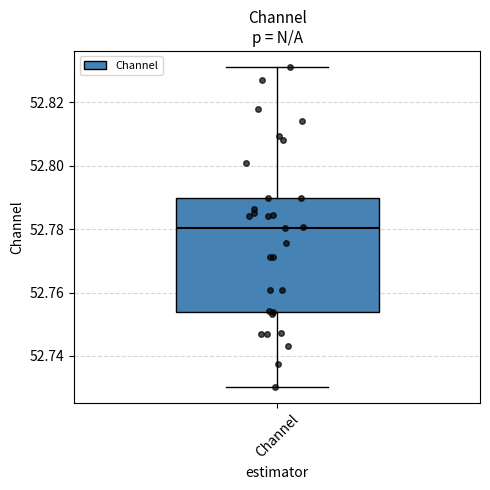

Where does the median line of the box for Channel sit on the y-axis? The values are not printed on the chart, so give them approximately, as read against the axis.

52.780